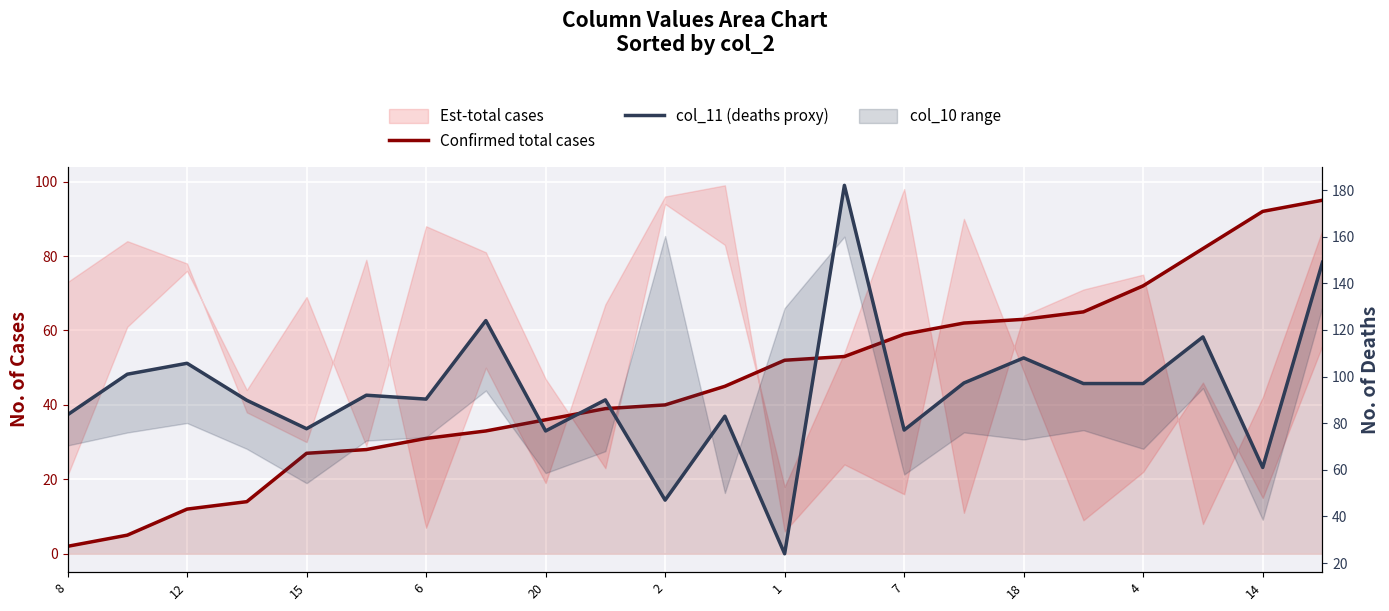

How many data points in Confirmed total cases are above 45?

10